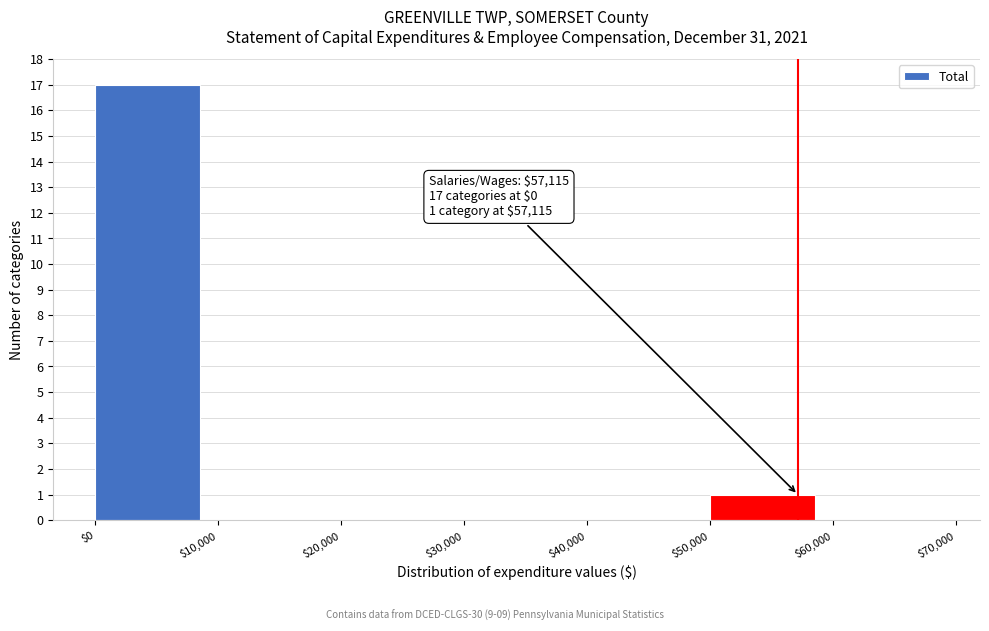

Over which range of the x-axis is the bar tallest?

$0 to $10,000